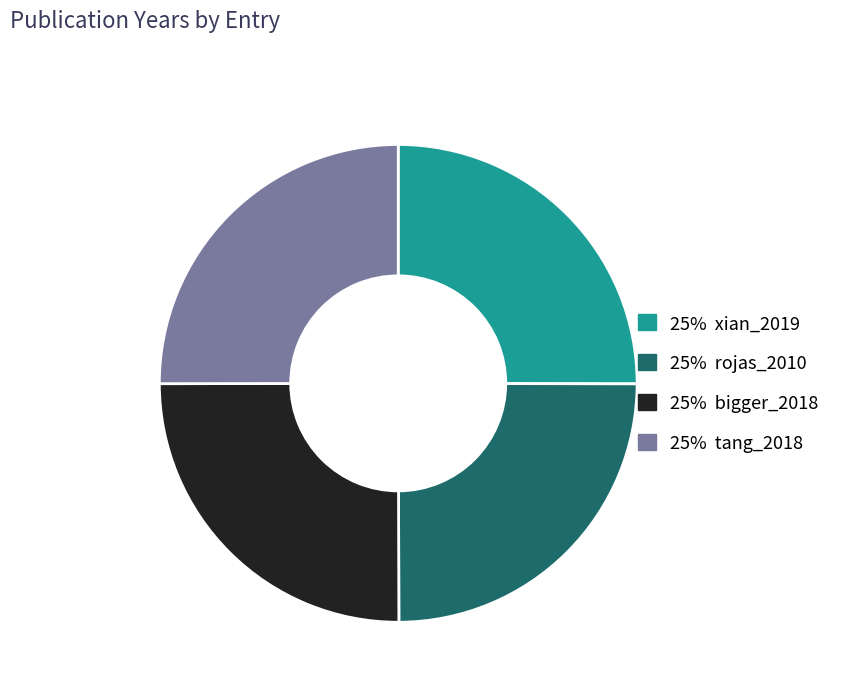

How many segments does this pie chart have?

4